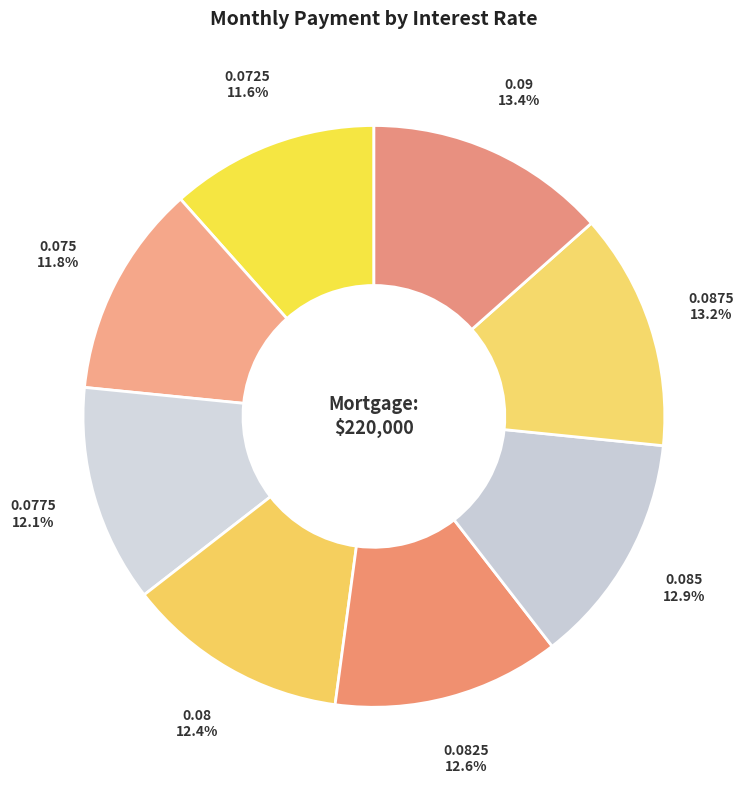

How many segments does this pie chart have?

8